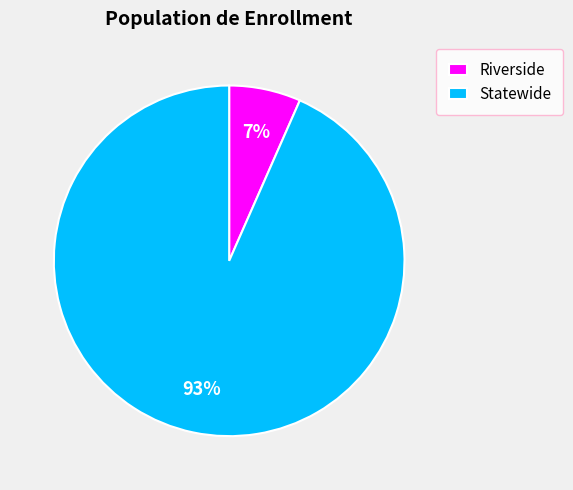

True or false: Statewide accounts for 84% of the total.

False